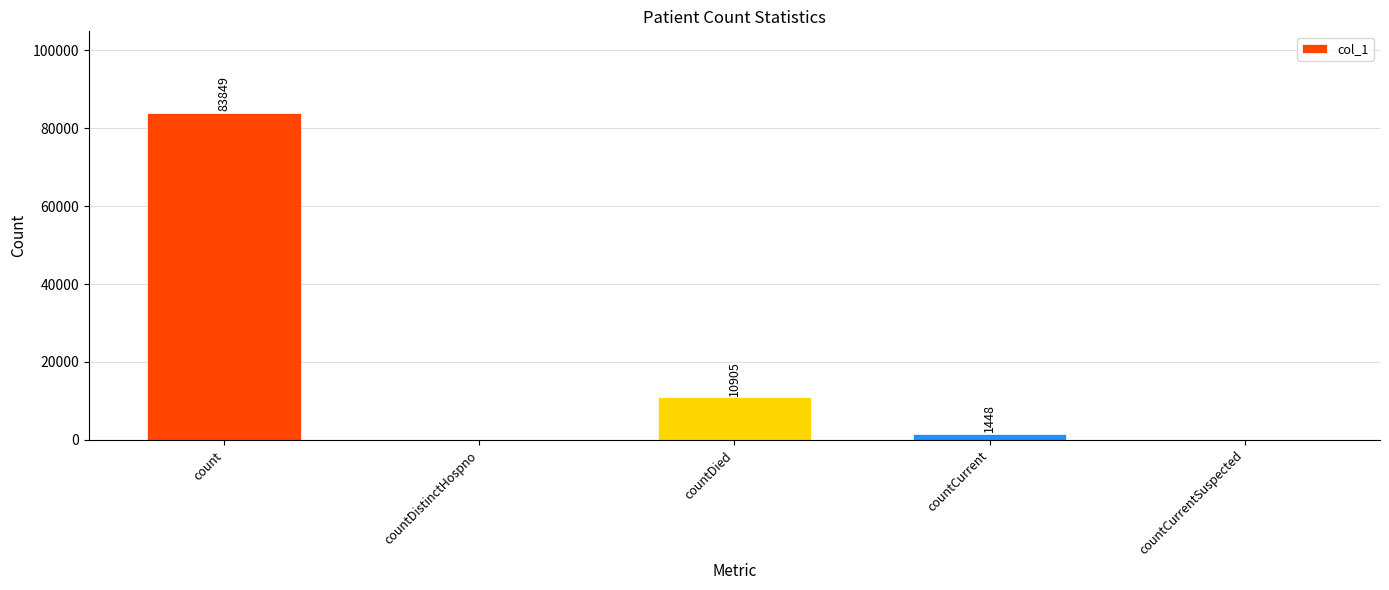

Which has a higher value, countCurrent or count?

count